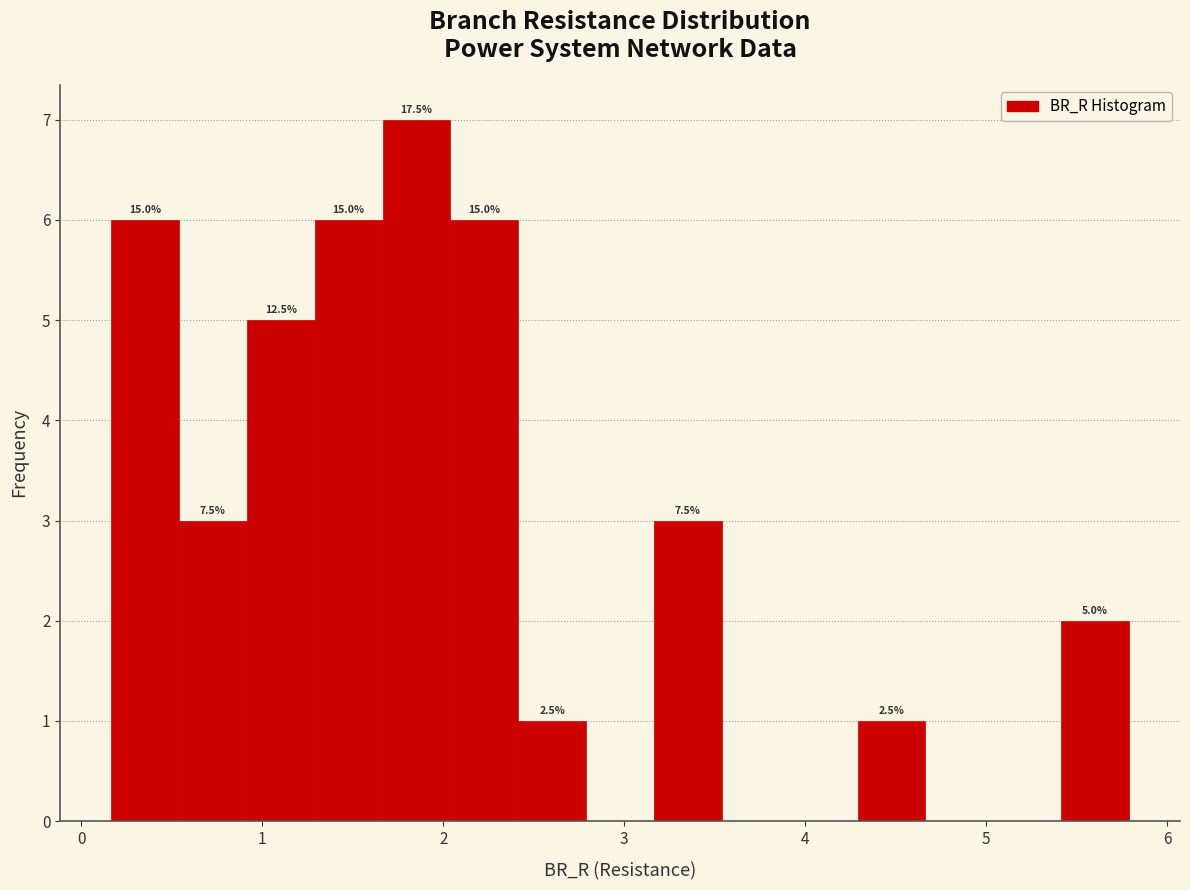

Read against the x-axis, roughly where is the centre of the tallest bar?

1.9